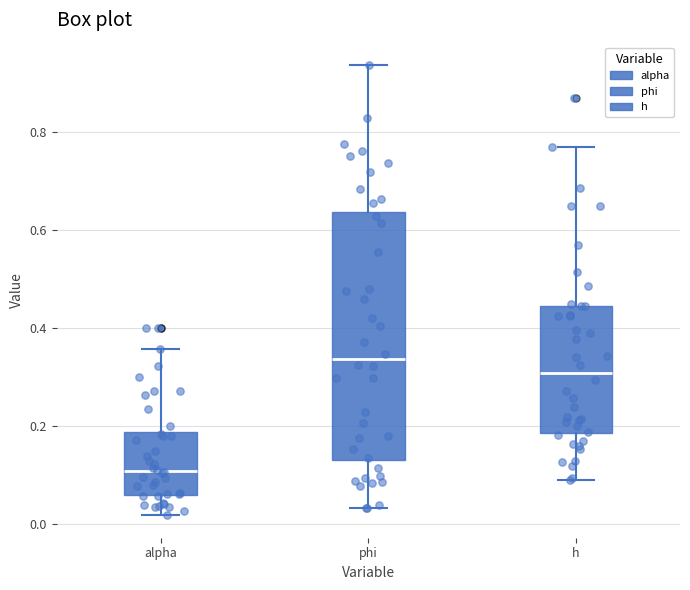

Reading left to right, transcribe this box plot: for each box, give where its median line is, the range the box spans, and where its two whiskers end, as read against the y-axis. The values are not printed on the chart, so give them approximately, as read against the axis.

alpha: median 0.10, box 0.06 to 0.18, whiskers 0.02 to 0.36
phi: median 0.34, box 0.12 to 0.64, whiskers 0.04 to 0.94
h: median 0.30, box 0.18 to 0.44, whiskers 0.08 to 0.76